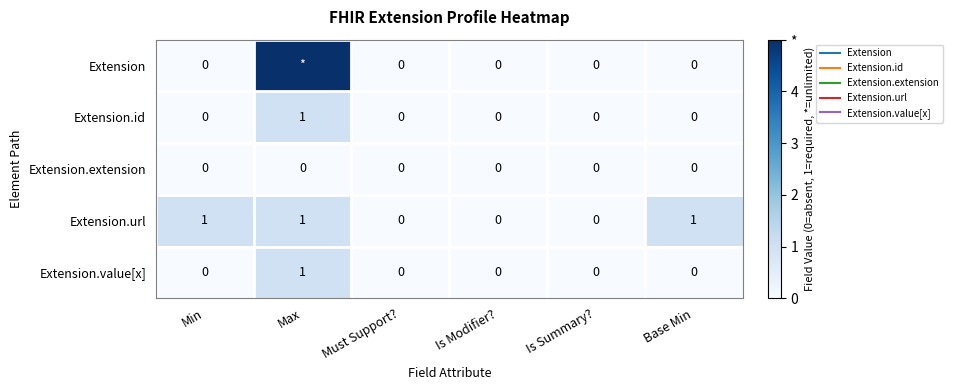

List the labels in order of Extension value, smallest first.

Min, Must Support?, Is Modifier?, Is Summary?, Base Min, Max